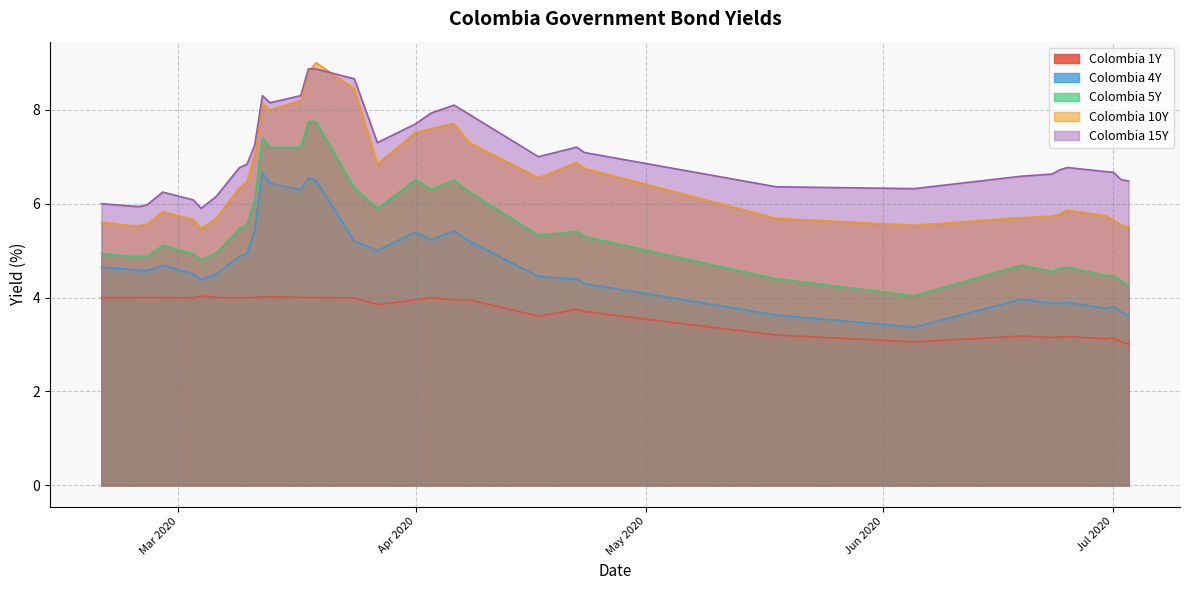

True or false: Colombia 15Y and Colombia 5Y intersect in this chart.

False